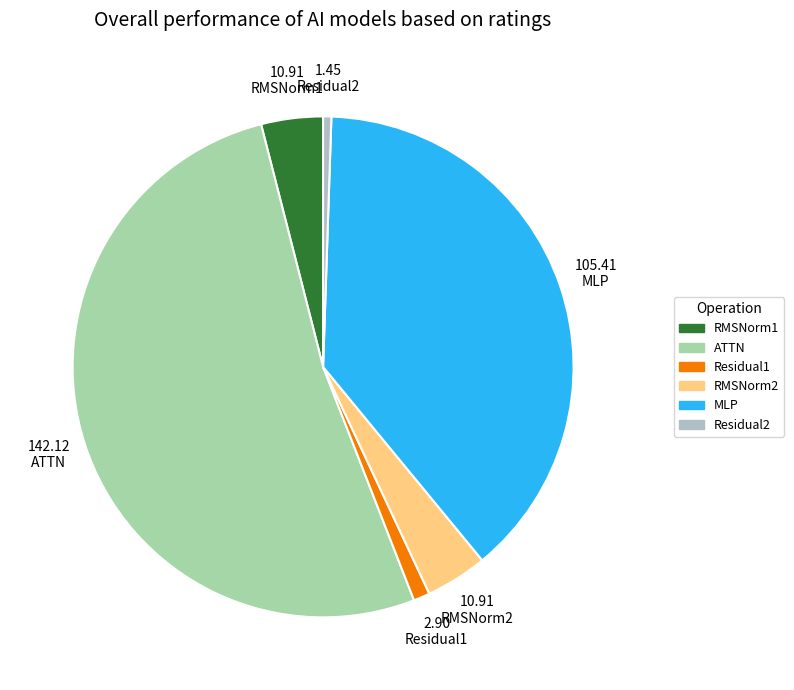

How many slices are in this pie chart?

6